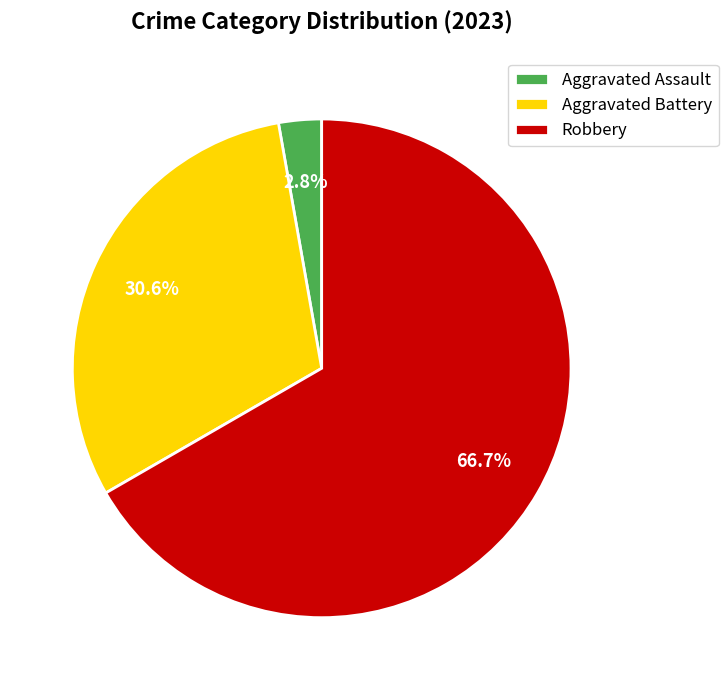

Between Aggravated Battery and Robbery, which is larger?

Robbery